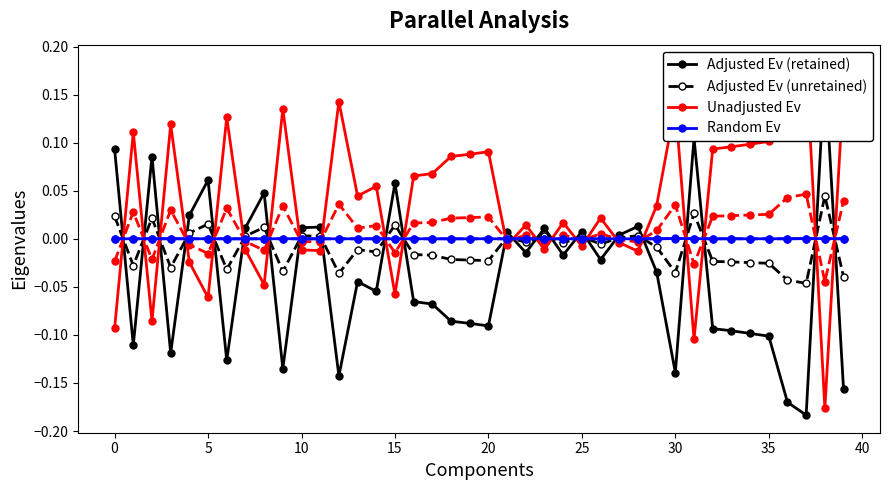

The value of Unadjusted Ev at 32 is 0.1. True or false?

True